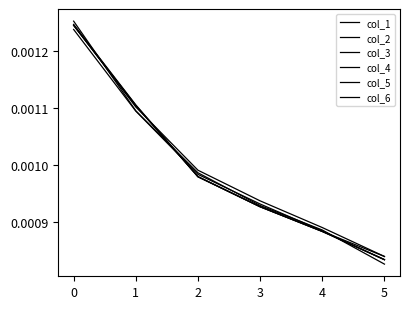

Does the chart display data point markers on the line(s)?

No